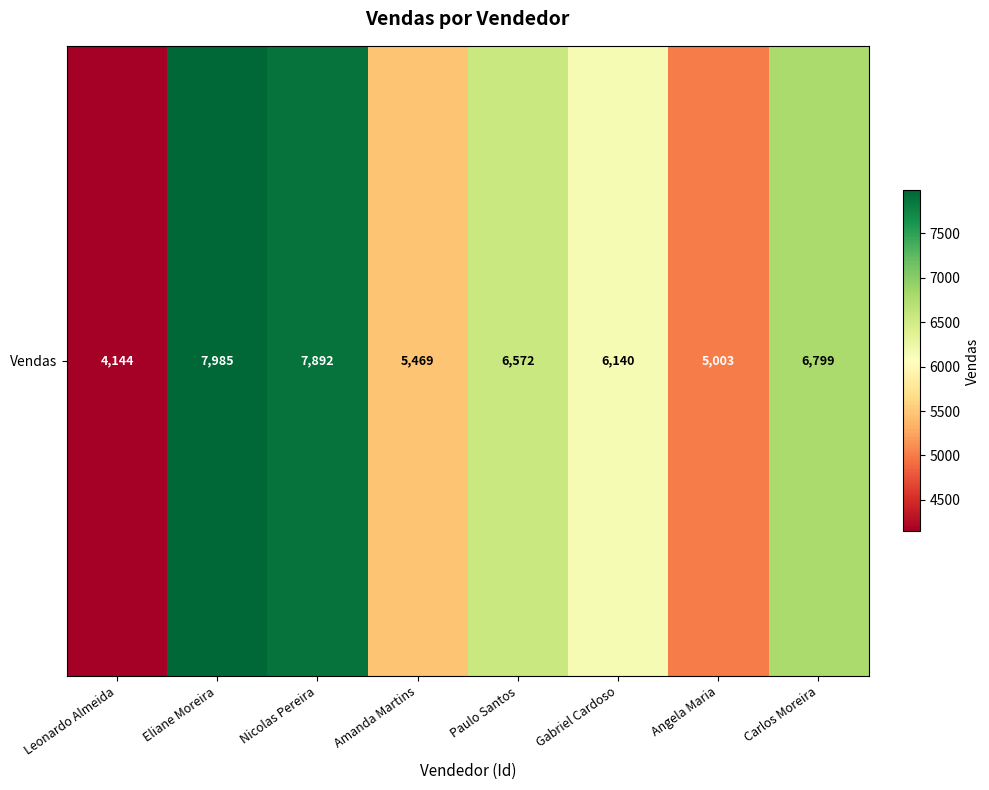

Which category has the highest value across all series?

Eliane Moreira